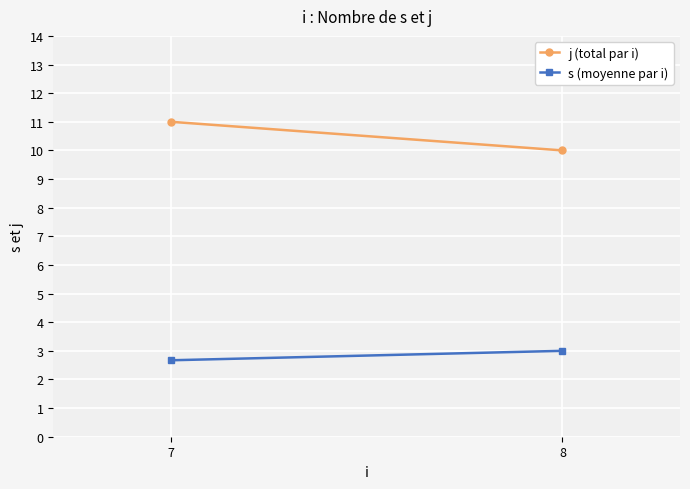

Reading right to left, what are all the values shown in this chart?

j (total par i): 10.0	11.0
s (moyenne par i): 3.0	2.7